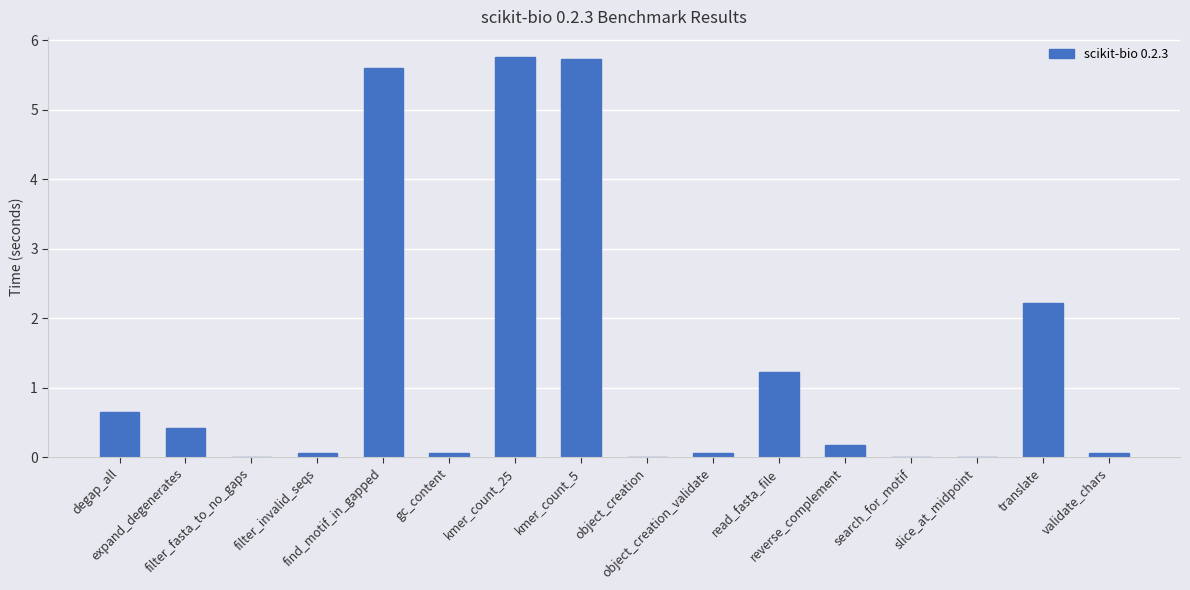

What is the sum of all values?

22.0